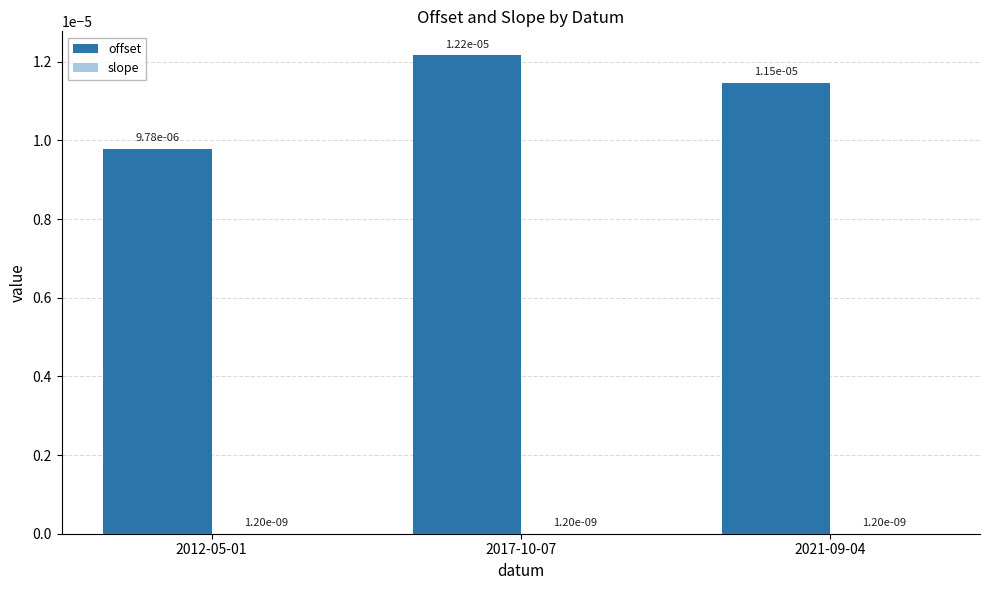

Rank the series at 2012-05-01 from lowest to highest value.

slope, offset